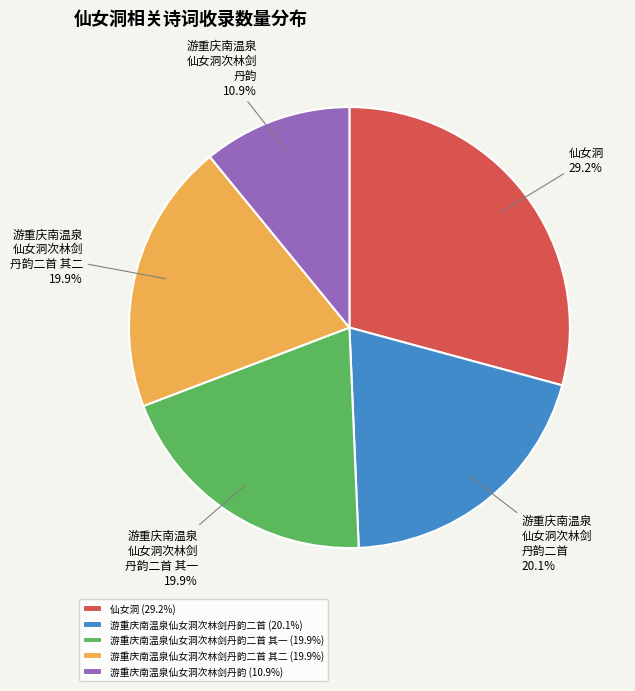

What is the smallest slice in the pie chart?

游重庆南温泉仙女洞次林剑丹韵 (10.9%)